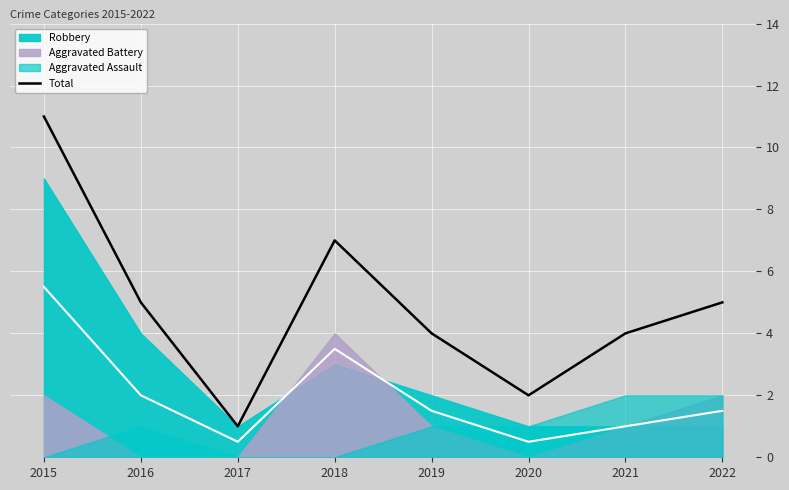

True or false: there are more than 0 points higher than both neighbors.

True